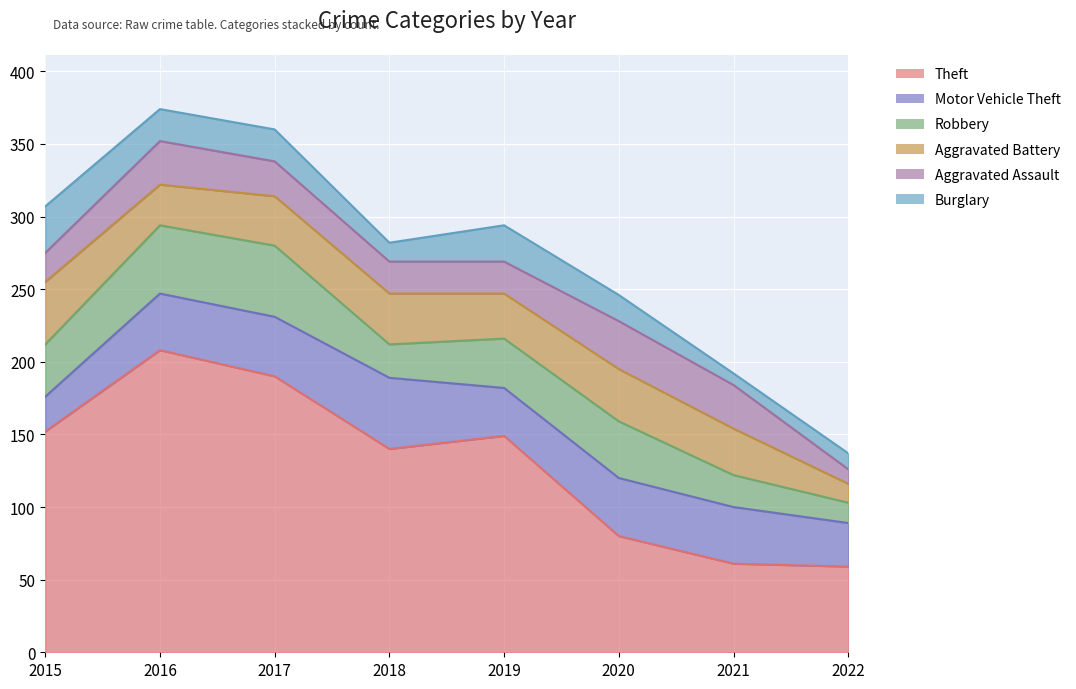

At 2019, list the series in order from smallest to largest.

Aggravated Assault, Burglary, Aggravated Battery, Motor Vehicle Theft, Robbery, Theft